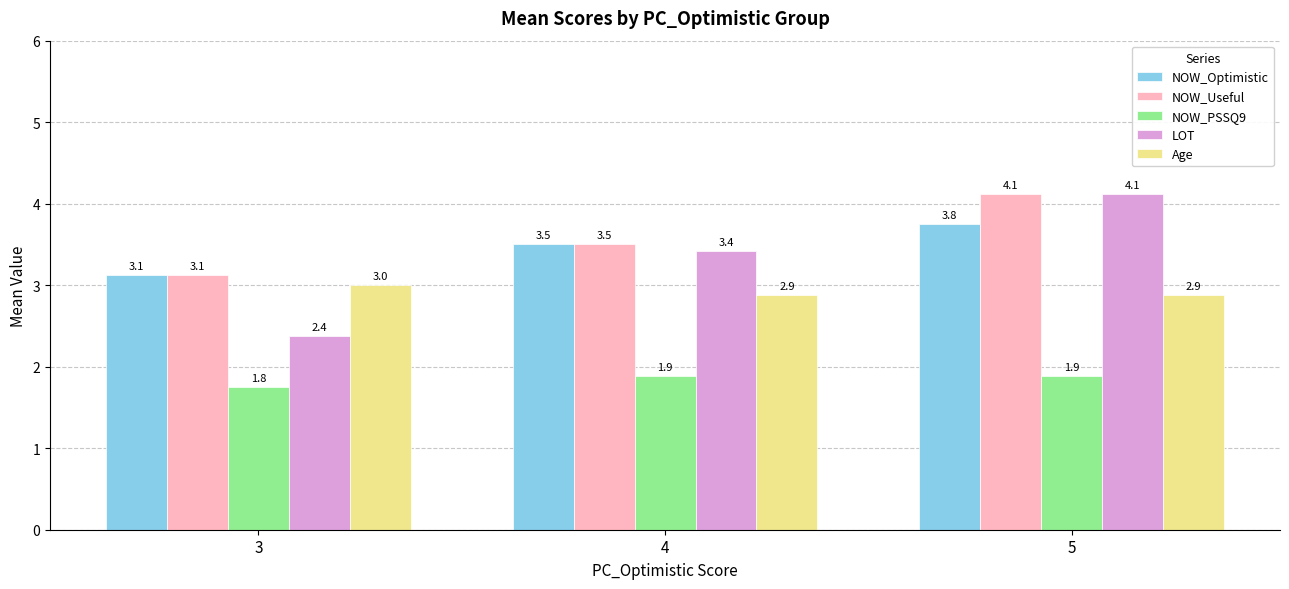

Reading right to left, transcribe all the data shown in this chart.

NOW_Optimistic: 3.8	3.5	3.1
NOW_Useful: 4.1	3.5	3.1
NOW_PSSQ9: 1.9	1.9	1.8
LOT: 4.1	3.4	2.4
Age: 2.9	2.9	3.0